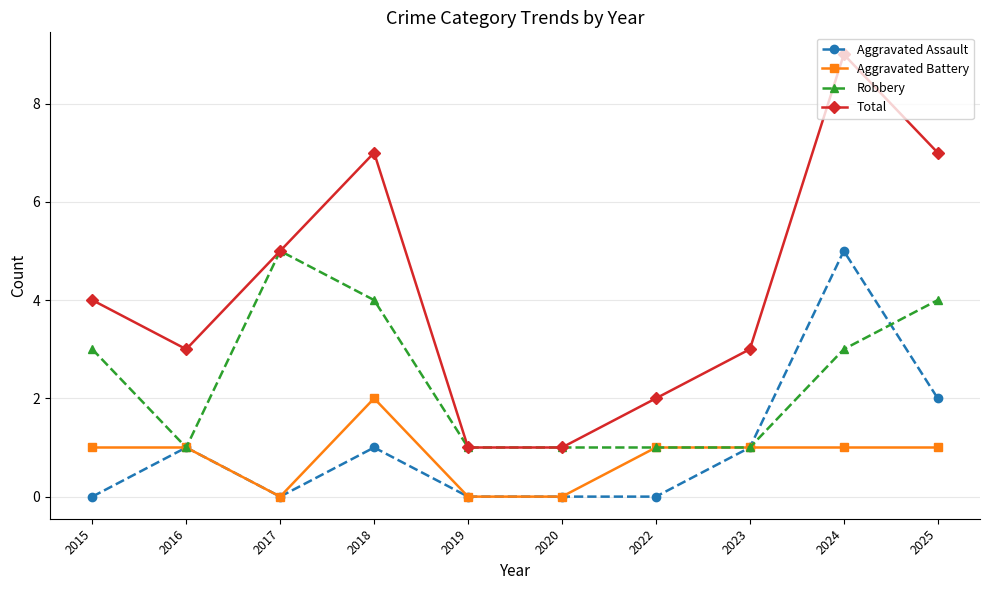

Is it true that Total equals 11 at 2018?

False